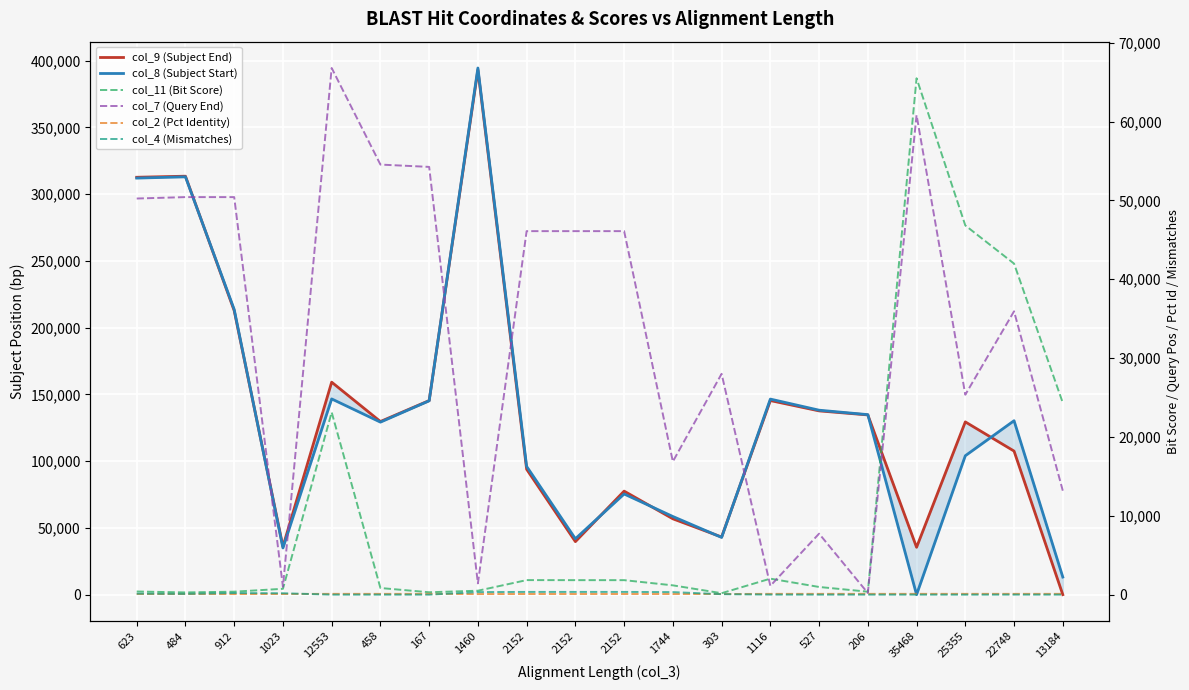

Between which two adjacent categories do col_9 (Subject End) and col_8 (Subject Start) first intersect?

484 and 912